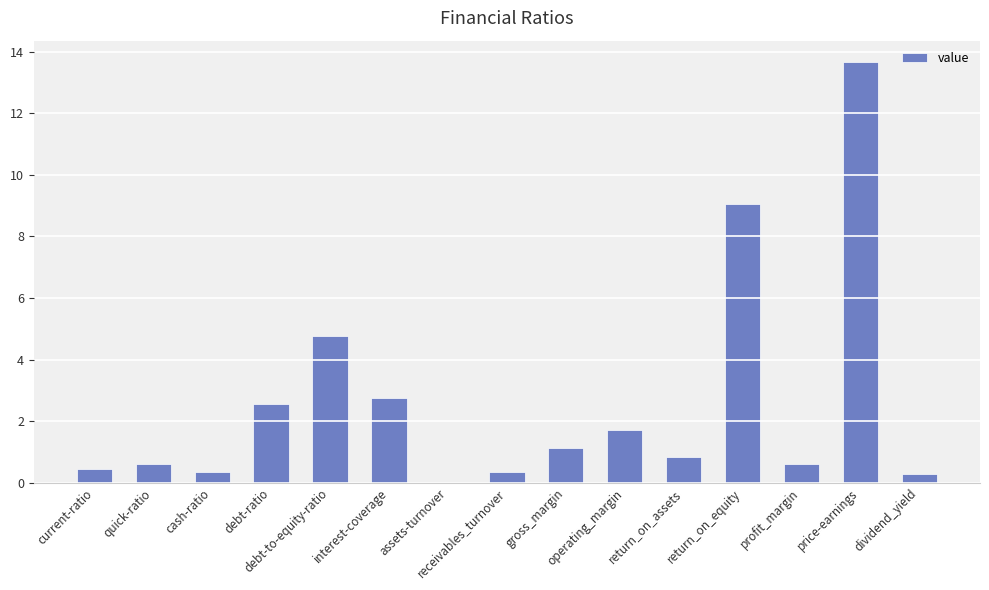

What is the sum of all values?

39.1